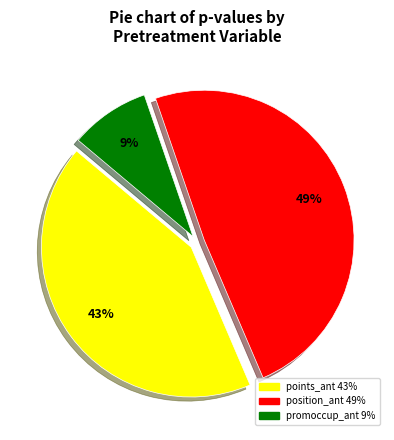

How many segments does this pie chart have?

3